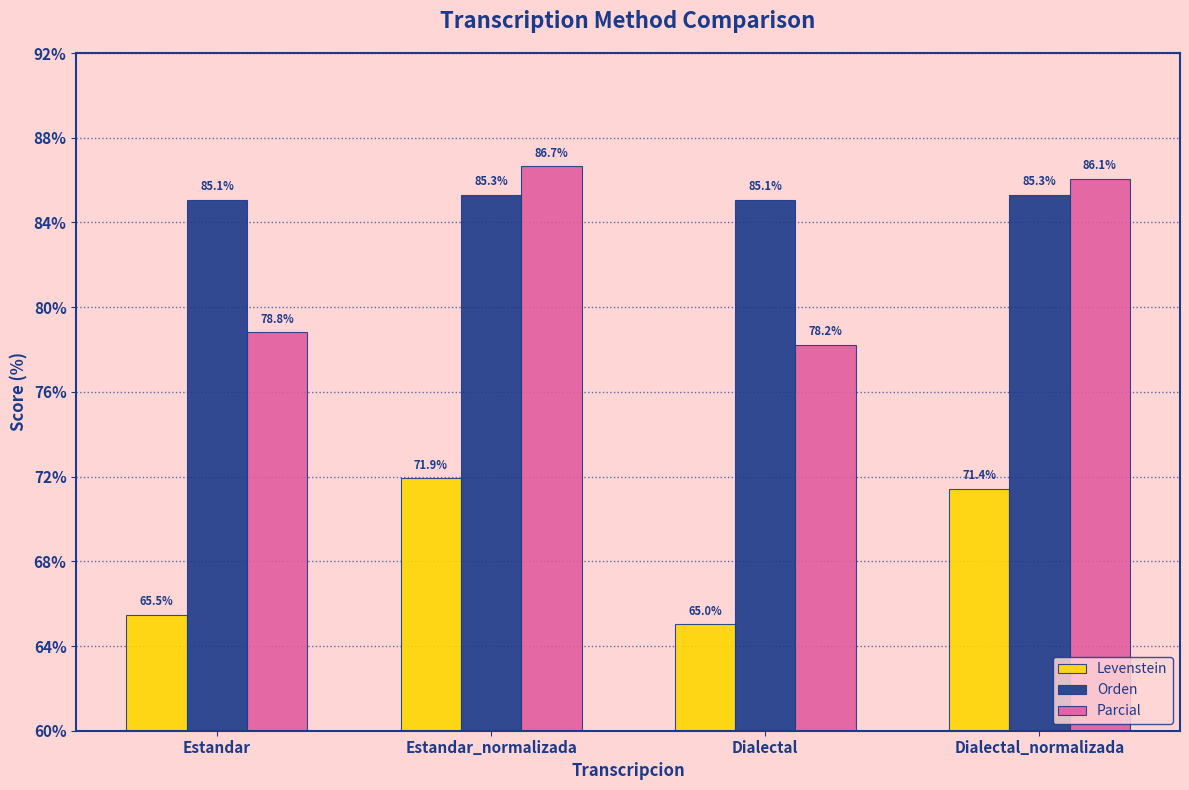

Reading right to left, what are all the values shown in this chart?

Levenstein: 71.4	65.0	71.9	65.5
Orden: 85.3	85.1	85.3	85.1
Parcial: 86.1	78.2	86.7	78.8